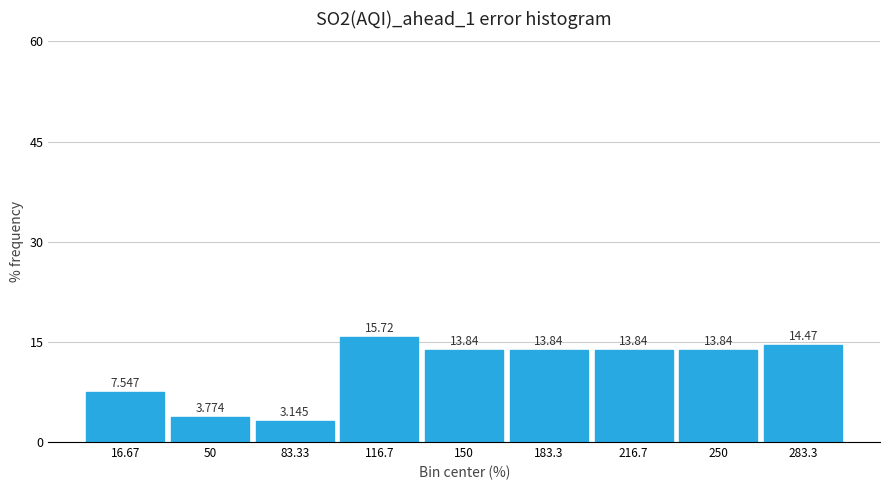

How tall is the bar that spans 100 to 135 on the x-axis? The bar edges are not printed on the chart, so give them approximately, as read against the axis.

15.723